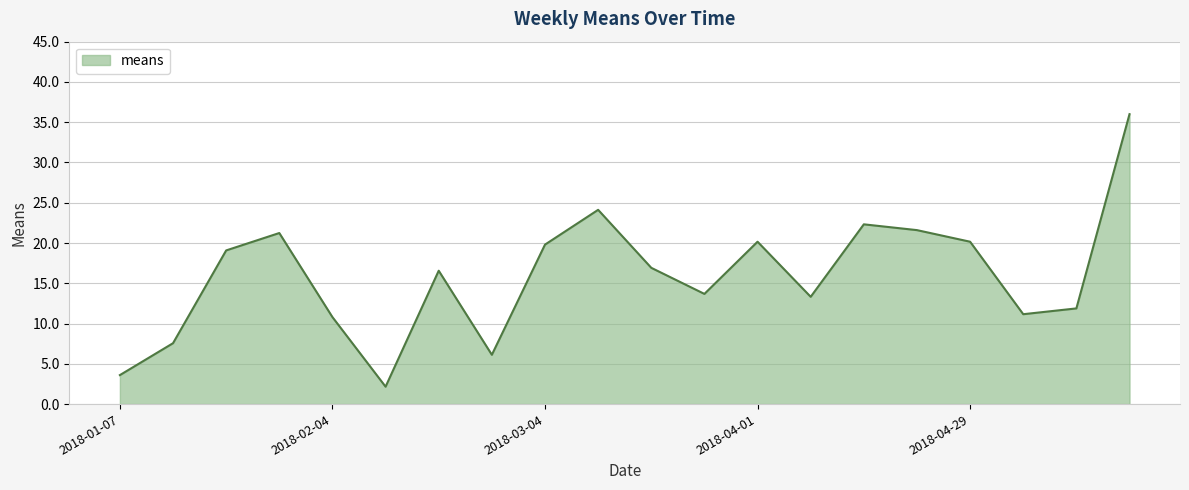

How many lines are shown in the chart?

1